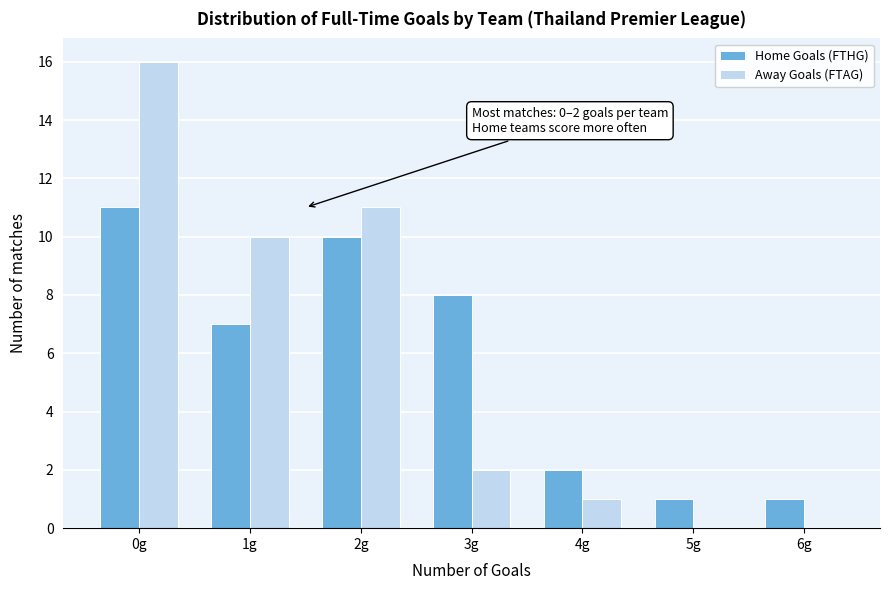

Reading right to left, extract all data points from this chart.

Home Goals (FTHG): 6g=1	5g=1	4g=2	3g=8	2g=10	1g=7	0g=11
Away Goals (FTAG): 6g=0	5g=0	4g=1	3g=2	2g=11	1g=10	0g=16